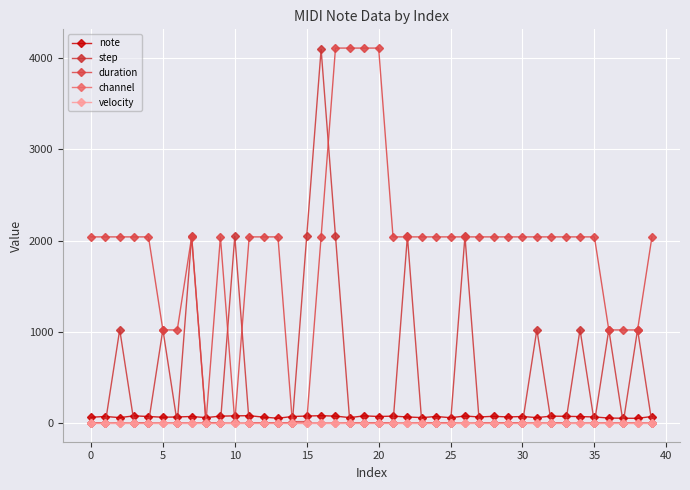

How many categories are shown in the chart?

40